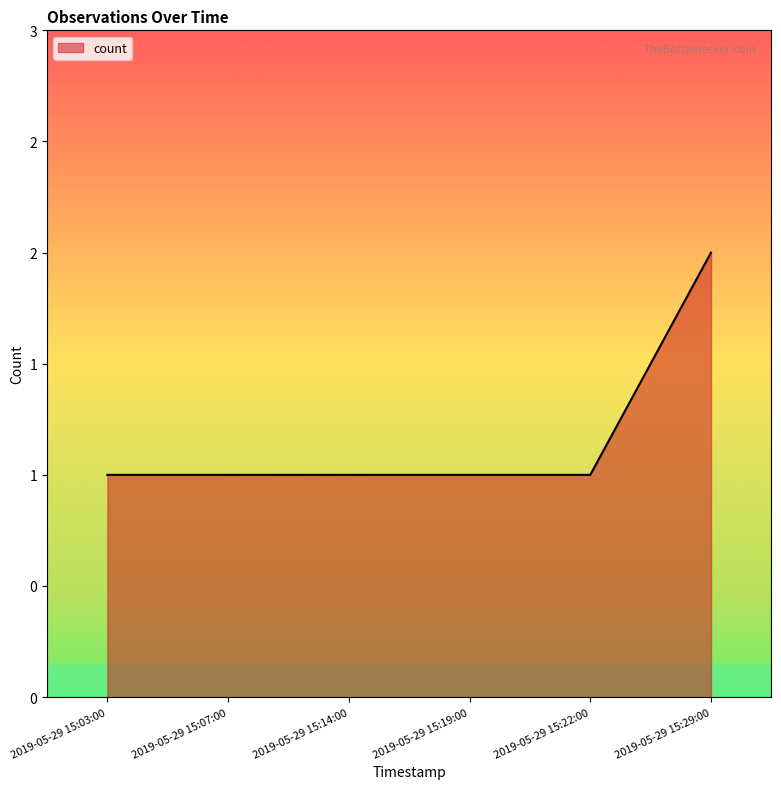

Is this an area chart (filled region under the line)?

Yes